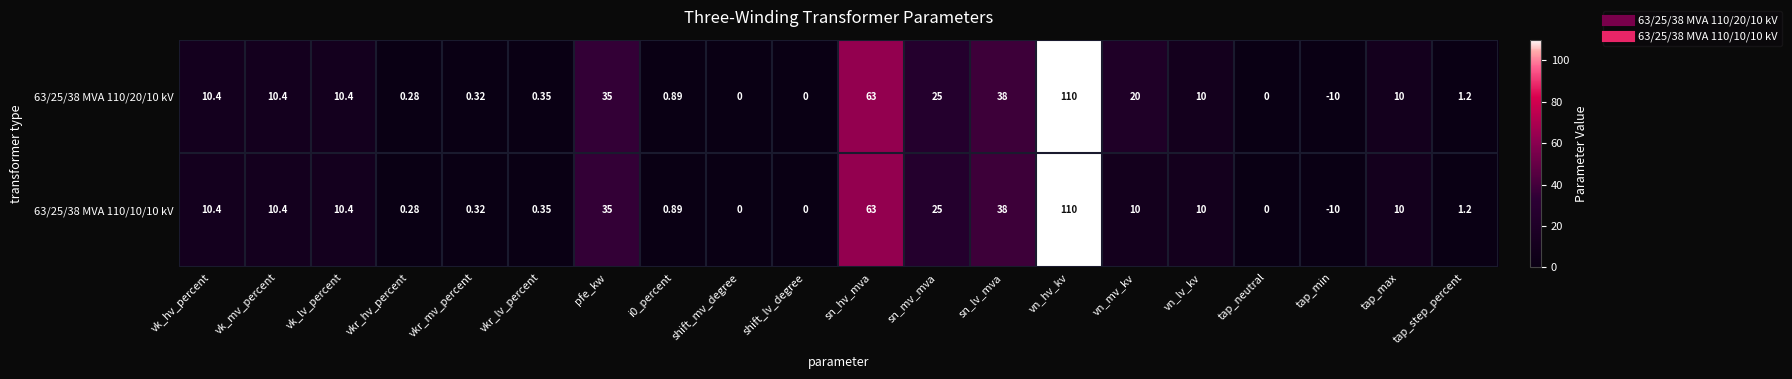

Which label corresponds to the smallest value in the chart?

tap_min